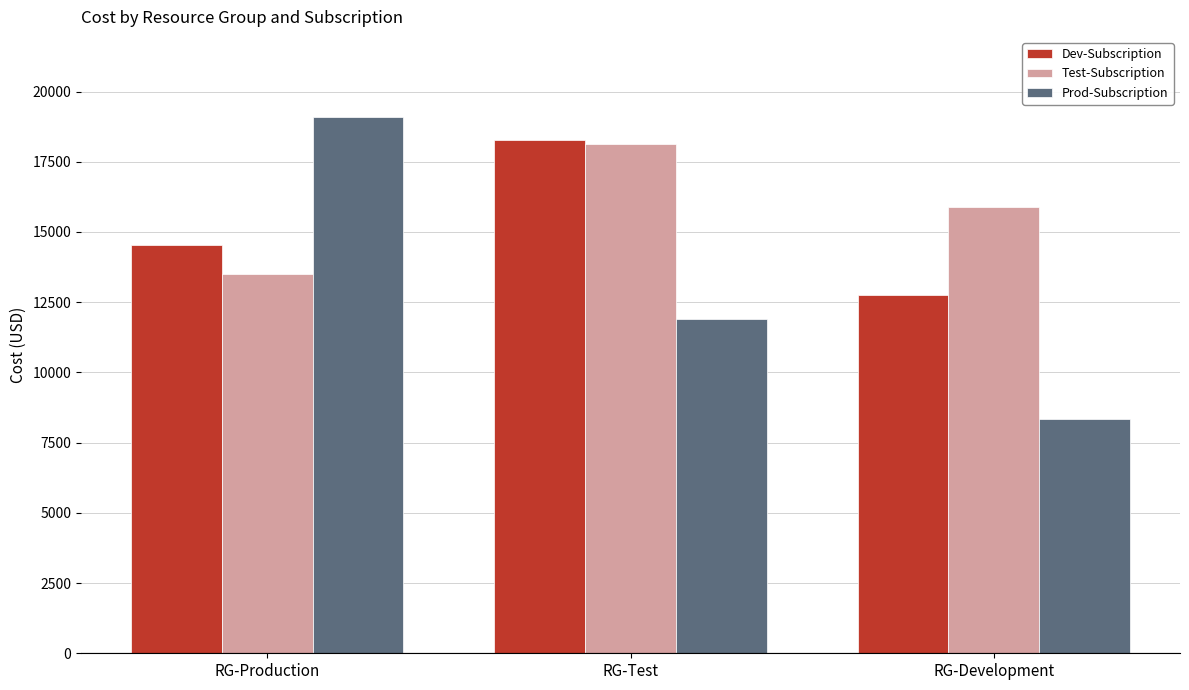

Which series has the widest spread of values?

Prod-Subscription